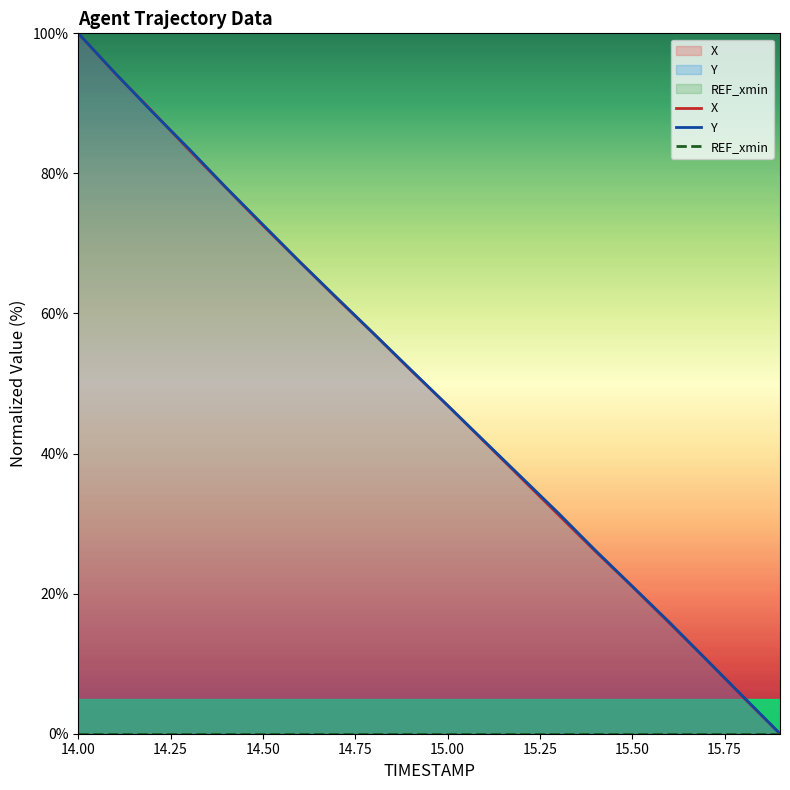

What is the greatest value displayed?

100.0